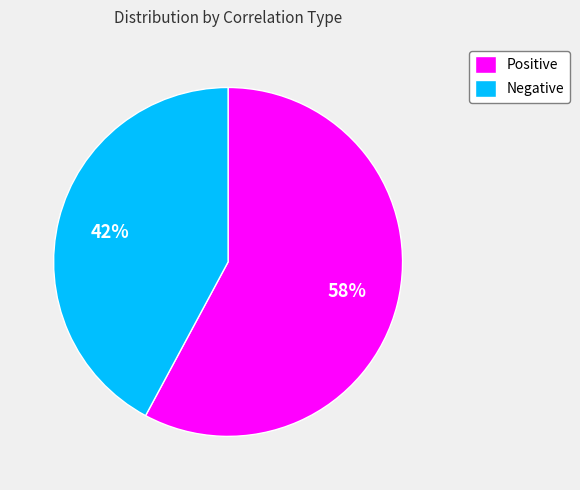

What is the largest slice in the pie chart?

Positive